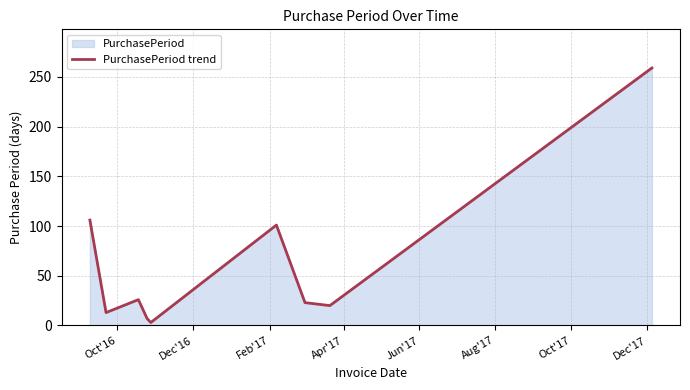

How many data points are above 23?

4